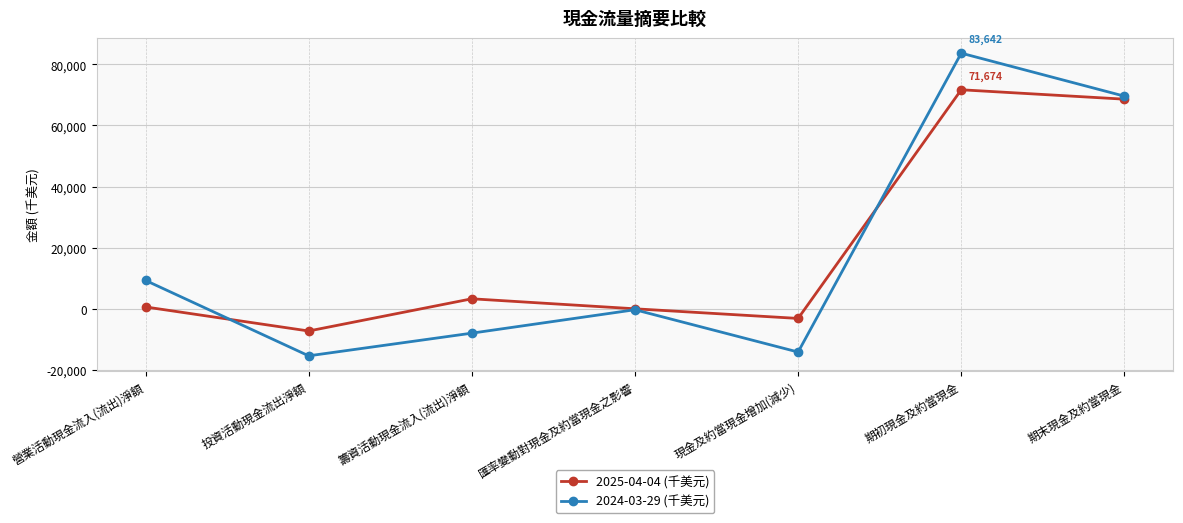

Rank the series by their maximum value, from lowest to highest.

2025-04-04 (千美元), 2024-03-29 (千美元)